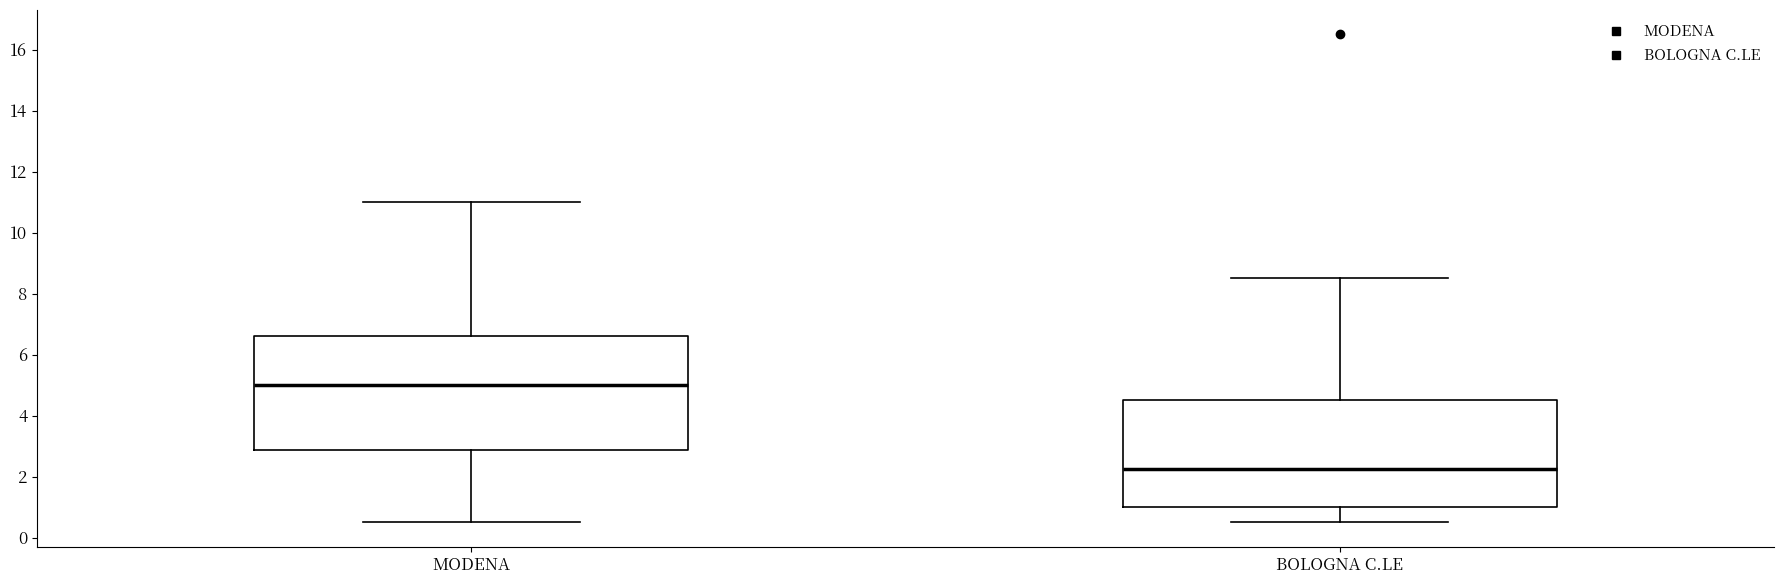

Where does the upper whisker of the box for BOLOGNA C.LE end on the y-axis? The values are not printed on the chart, so give them approximately, as read against the axis.

8.6